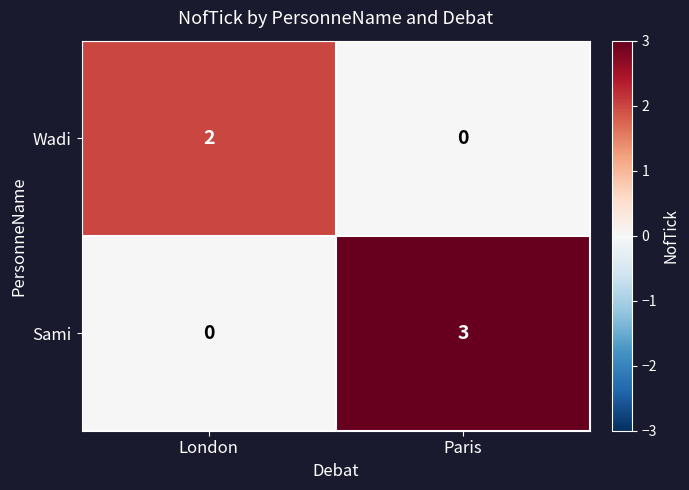

At which category does the chart reach its peak across all series?

Paris